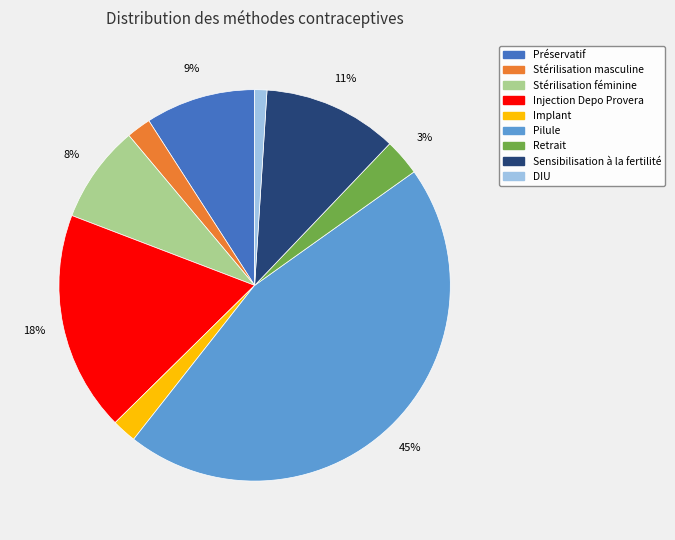

Is it true that Retrait is 3% of the pie?

True